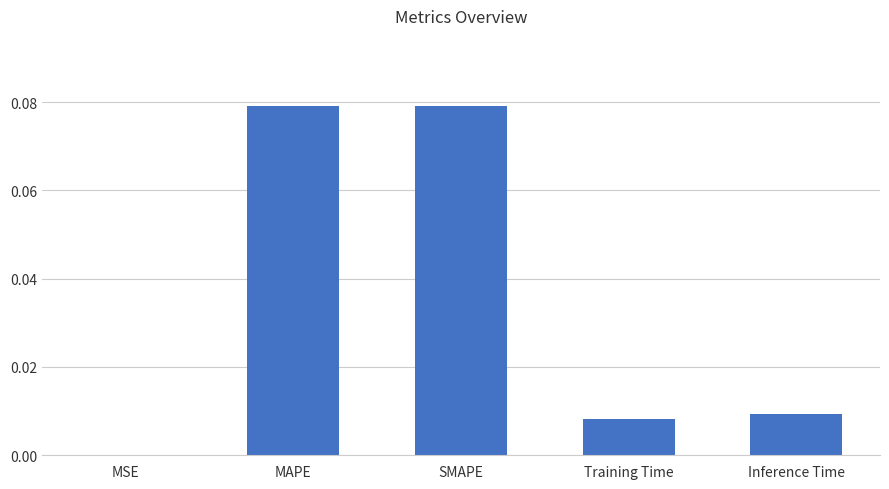

The chart shows a value of 0.0 at Training Time. True or false?

True